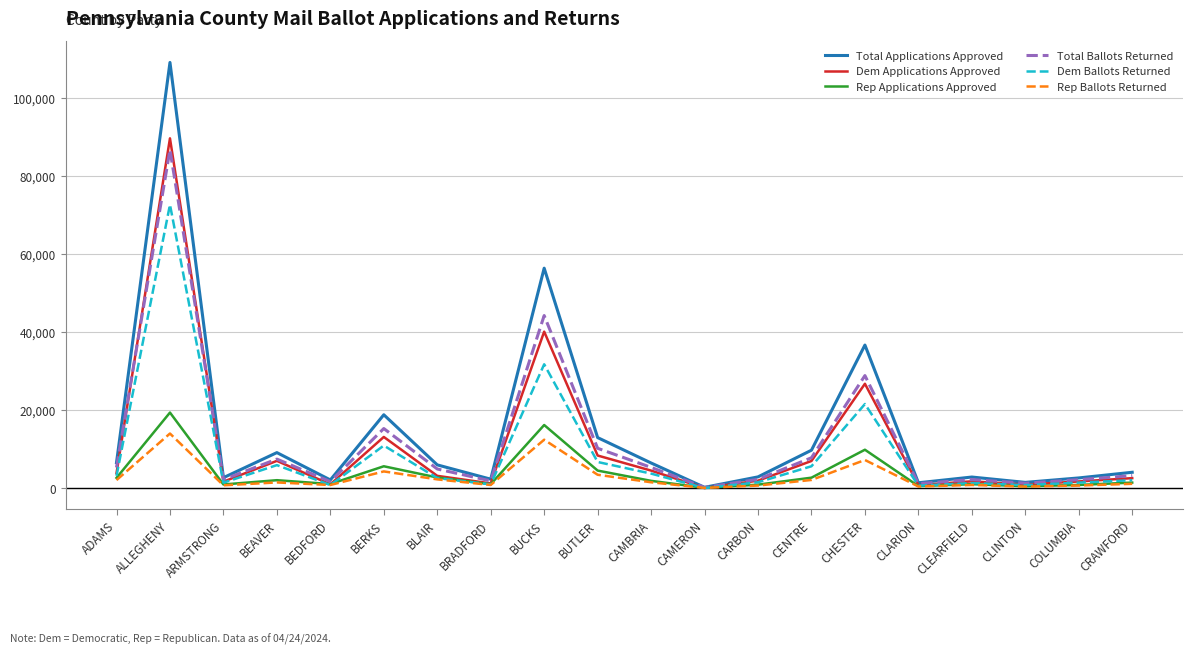

At which category is the sum across all series the highest?

ALLEGHENY